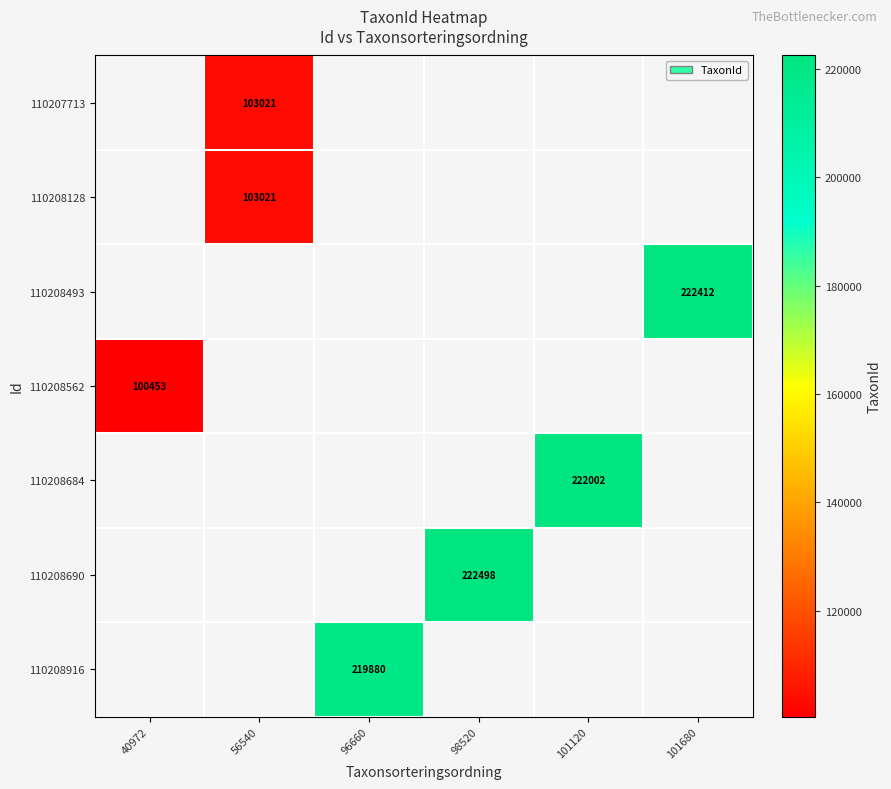

The value of 110208684 at 101120 is 222002. True or false?

True